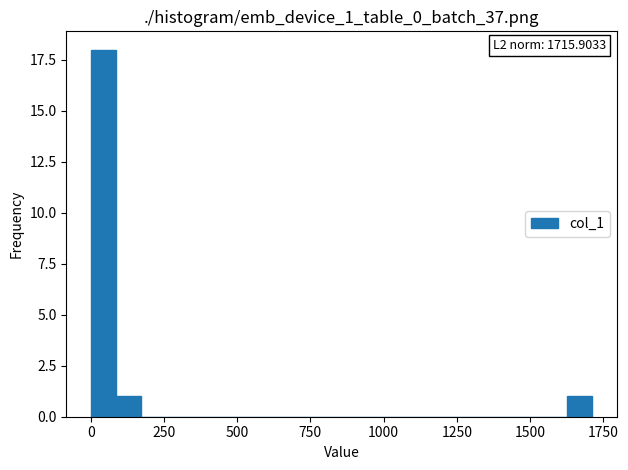

Read against the x-axis, roughly where is the centre of the tallest bar?

50